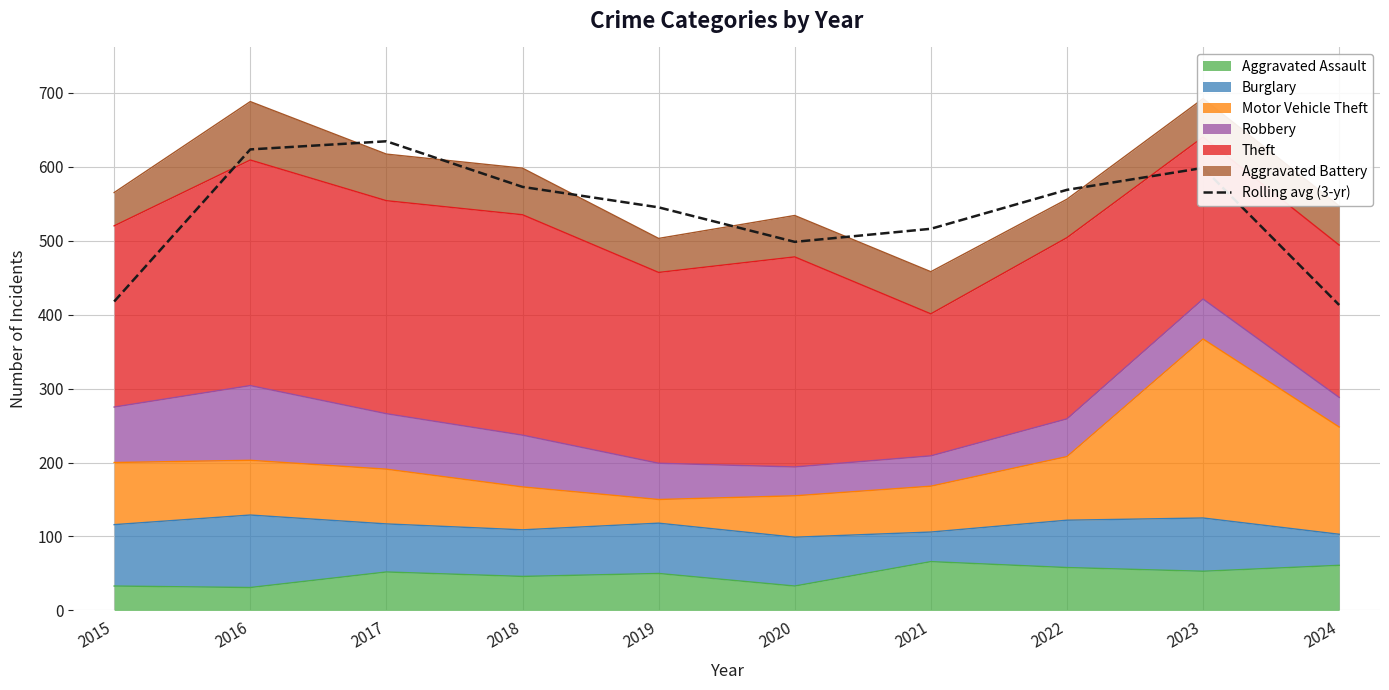

What is the sum of the values at 2018 and 2017?

1207.0